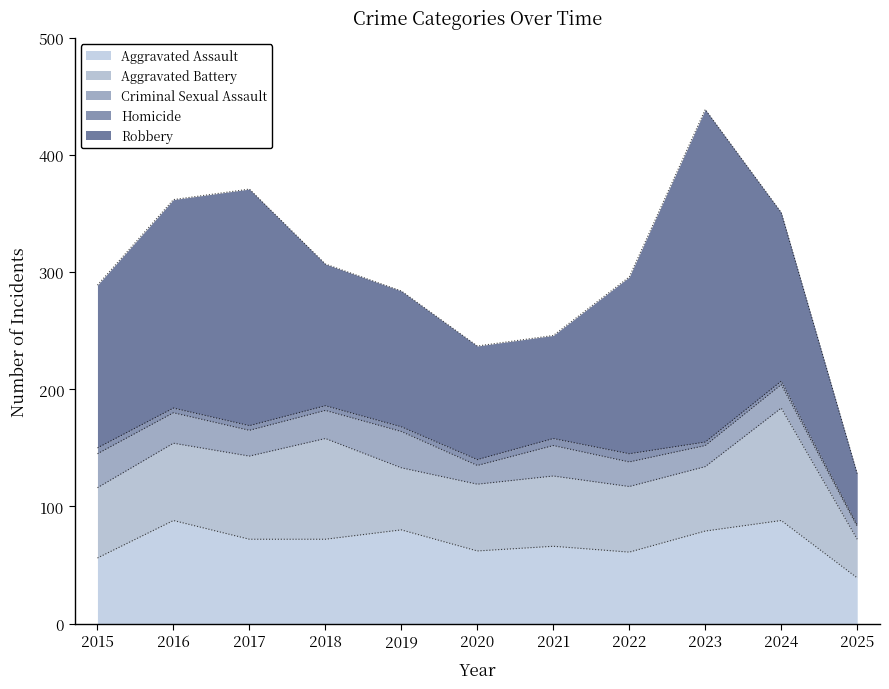

At which category is the sum across all series the highest?

2023